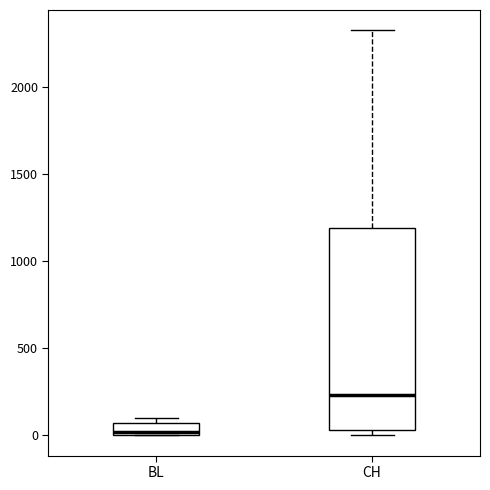

Where does the upper whisker of the box for CH end on the y-axis? The values are not printed on the chart, so give them approximately, as read against the axis.

2300